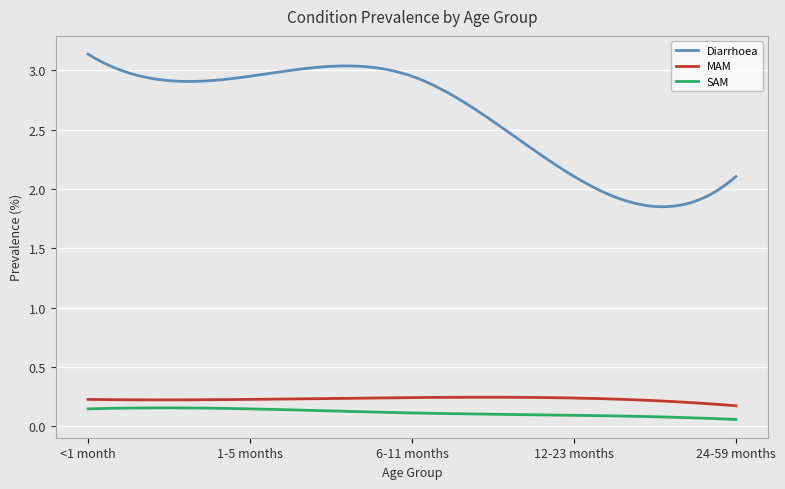

Which series has the largest total across all categories?

Diarrhoea